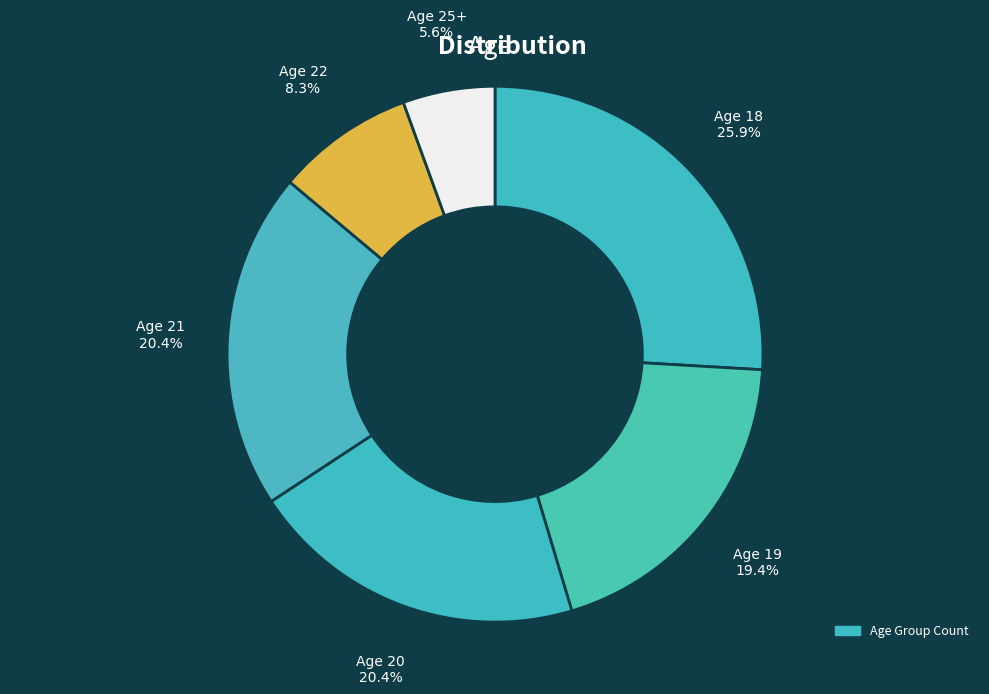

How many slices are in this pie chart?

6